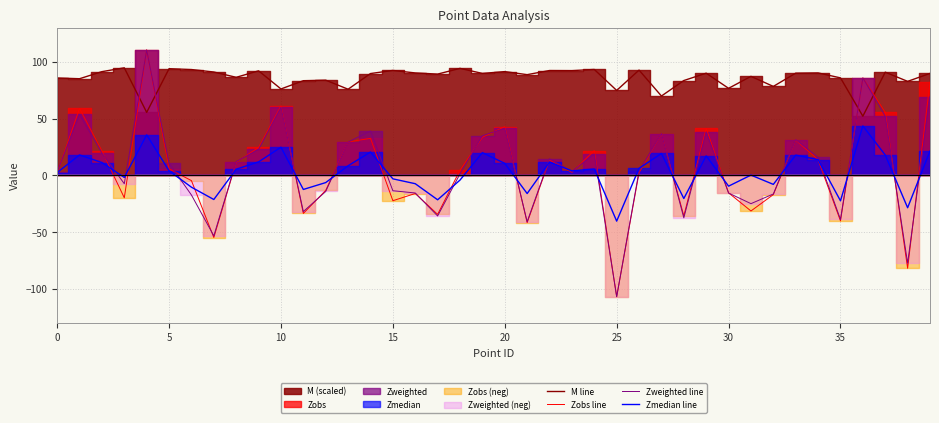

Reading right to left, extract all data points from this chart.

M line: 89.8	82.8	90.9	52.1	85.9	90.3	90.1	78.4	87.2	76.7	90.0	83.5	69.9	92.7	74.8	93.3	92.3	92.4	88.7	91.4	89.8	94.3	89.2	90.2	92.4	89.7	75.9	83.9	83.4	76.1	92.1	86.4	91.1	93.2	94.0	55.5	94.7	91.4	85.1	85.8
Zobs line: 82.2	-82.0	55.6	85.8	-40.2	13.7	31.1	-17.0	-31.4	-15.5	41.3	-35.7	36.8	2.3	-107.0	21.9	2.6	13.5	-41.7	42.9	33.6	4.5	-34.4	-16.0	-22.4	32.6	29.4	-13.3	-33.6	61.2	24.5	11.5	-54.8	-4.7	5.7	110.6	-19.8	21.5	58.9	2.1
Zweighted line: 69.4	-77.4	52.0	85.9	-38.9	15.9	31.5	-16.5	-25.0	-15.6	38.2	-37.5	36.8	3.8	-107.0	18.7	3.4	14.6	-40.9	41.4	34.9	1.3	-35.8	-15.6	-13.6	39.1	29.3	-14.3	-32.0	60.0	22.8	12.1	-53.4	-17.4	10.6	110.4	-7.4	19.6	53.8	3.0
Zmedian line: 21.4	-28.6	17.9	43.5	-22.5	13.8	17.8	-8.0	0.2	-9.6	17.1	-20.5	19.2	6.2	-40.4	5.6	3.9	11.7	-16.1	10.5	20.0	-4.2	-21.6	-7.4	-3.1	20.5	8.4	-6.4	-12.5	24.8	11.8	5.4	-21.3	-10.5	3.9	35.6	-1.9	11.3	18.0	2.4